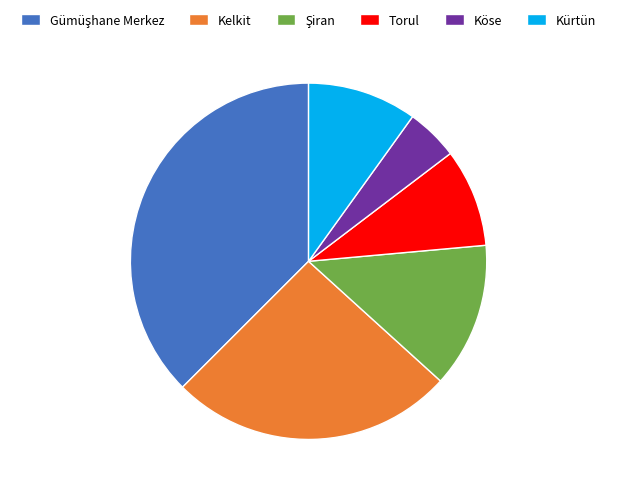

Does any single category account for the majority?

No